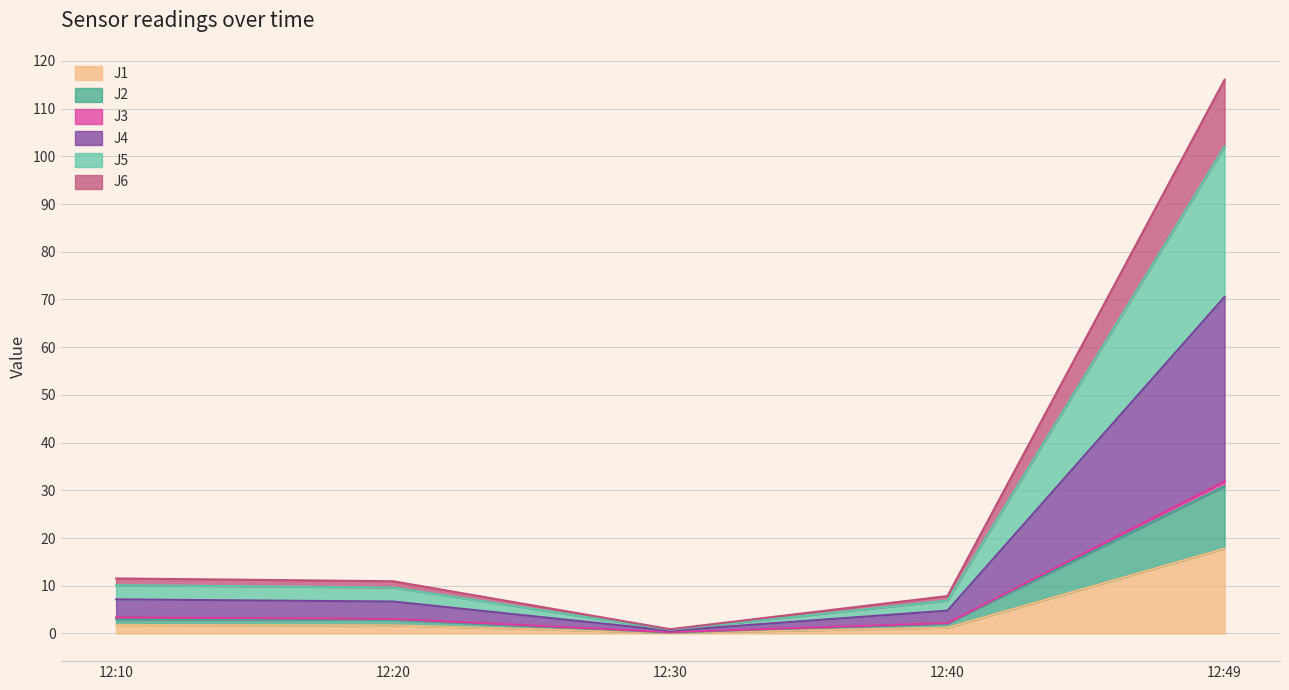

At which category is the sum across all series the highest?

12:49